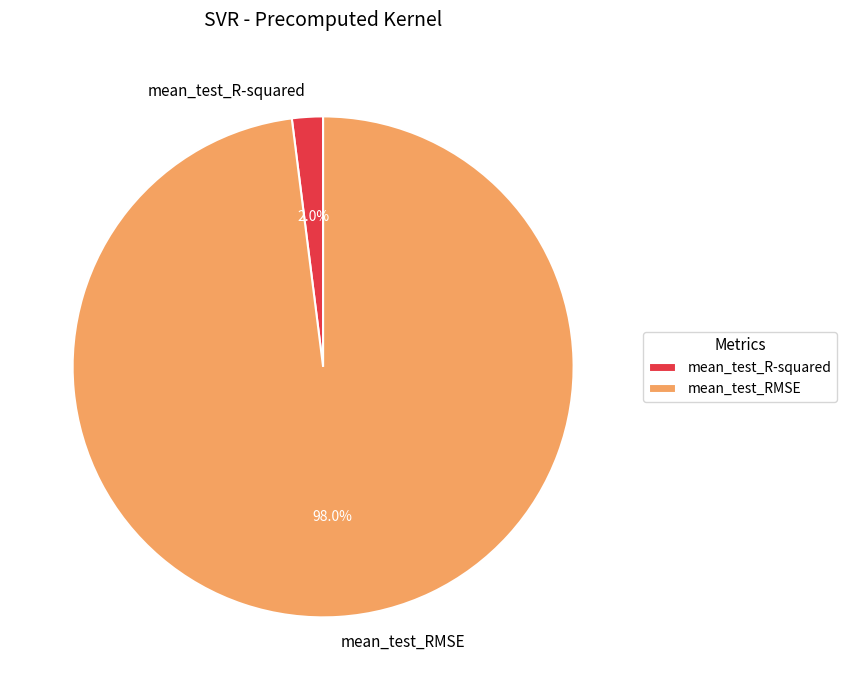

To the nearest percent, what percentage of the pie is mean_test_R-squared?

2%